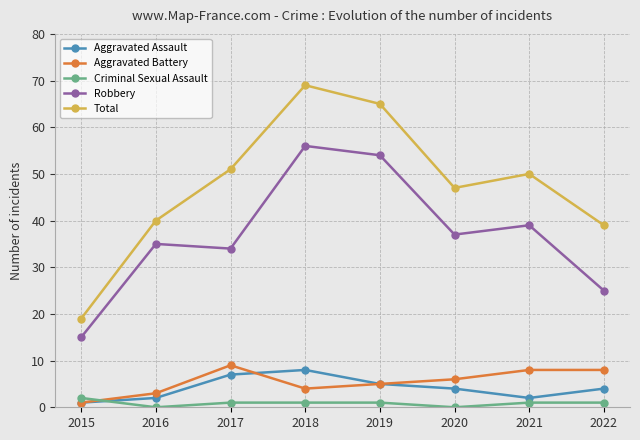

What value does the Aggravated Assault series have at 2017?

7